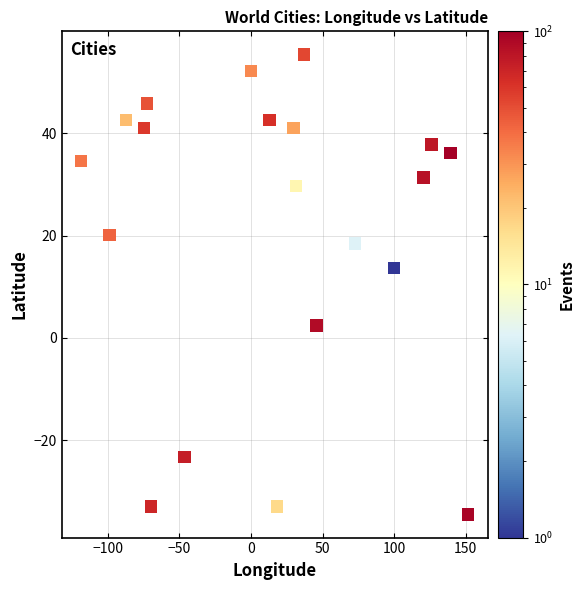

What is the range of X values (max minus min)?

270.5